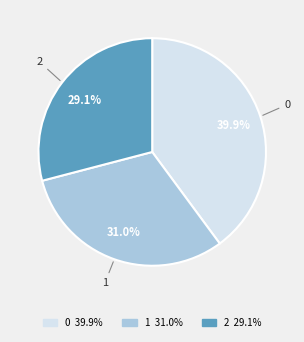

What is the ratio of the value at 1 to the value at 0?

0.8